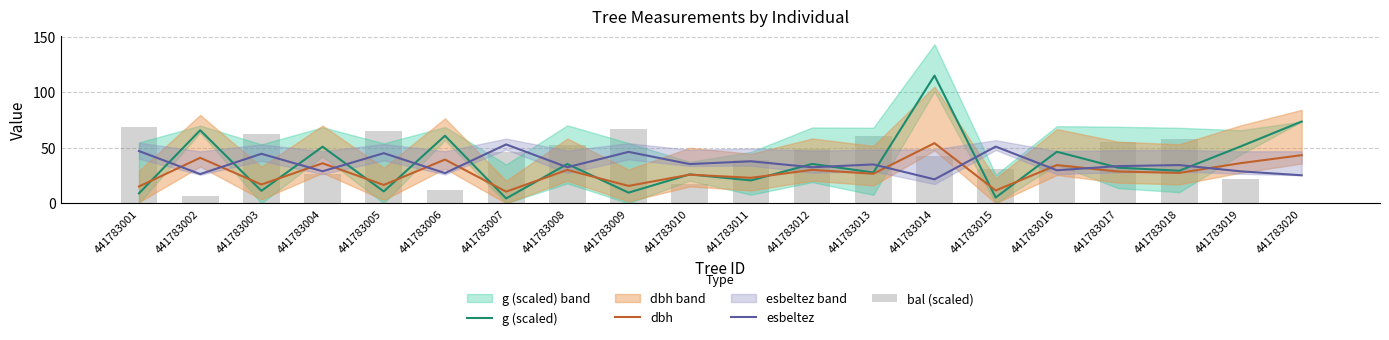

What is the minimum value for esbeltez?

21.5